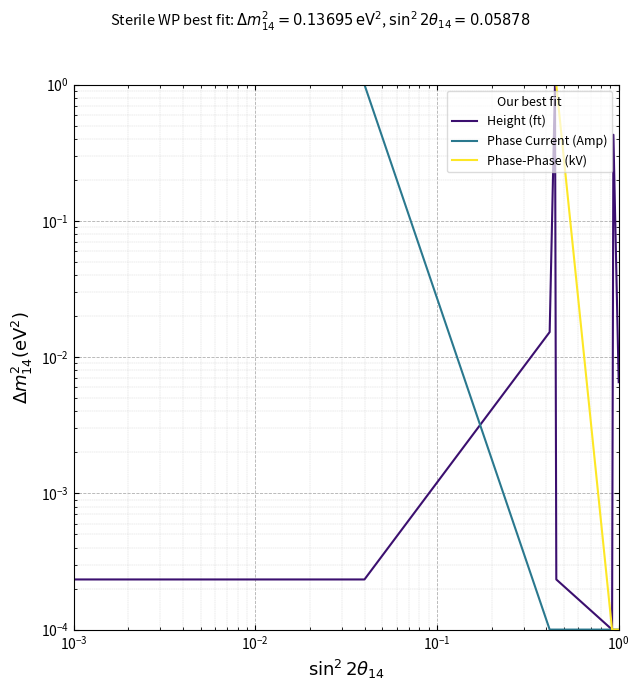

Does the chart display data point markers on the line(s)?

No